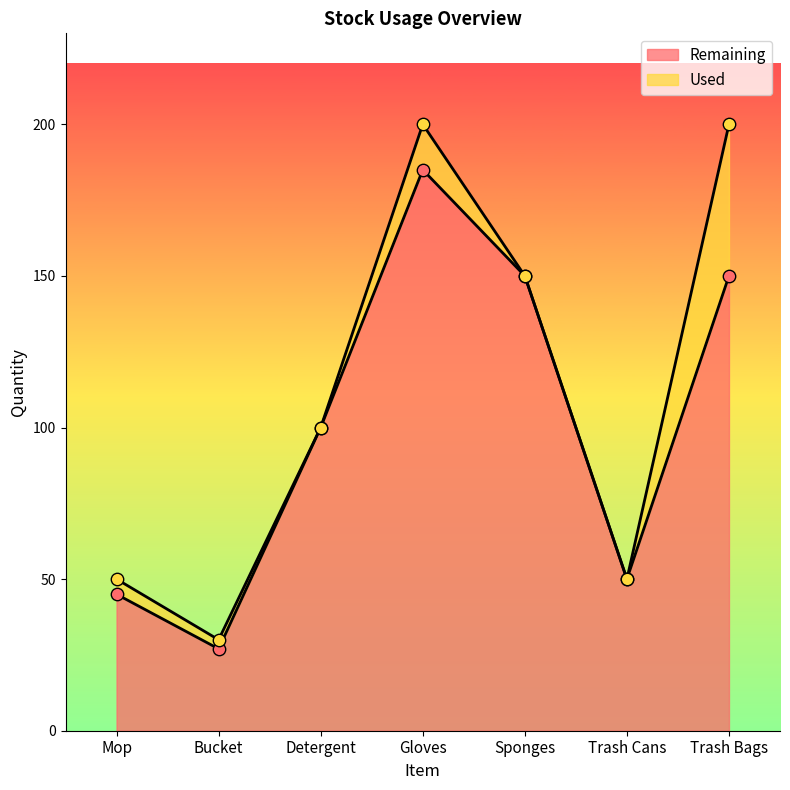

What is the ratio of the value at Gloves to the value at Trash Bags?

1.2